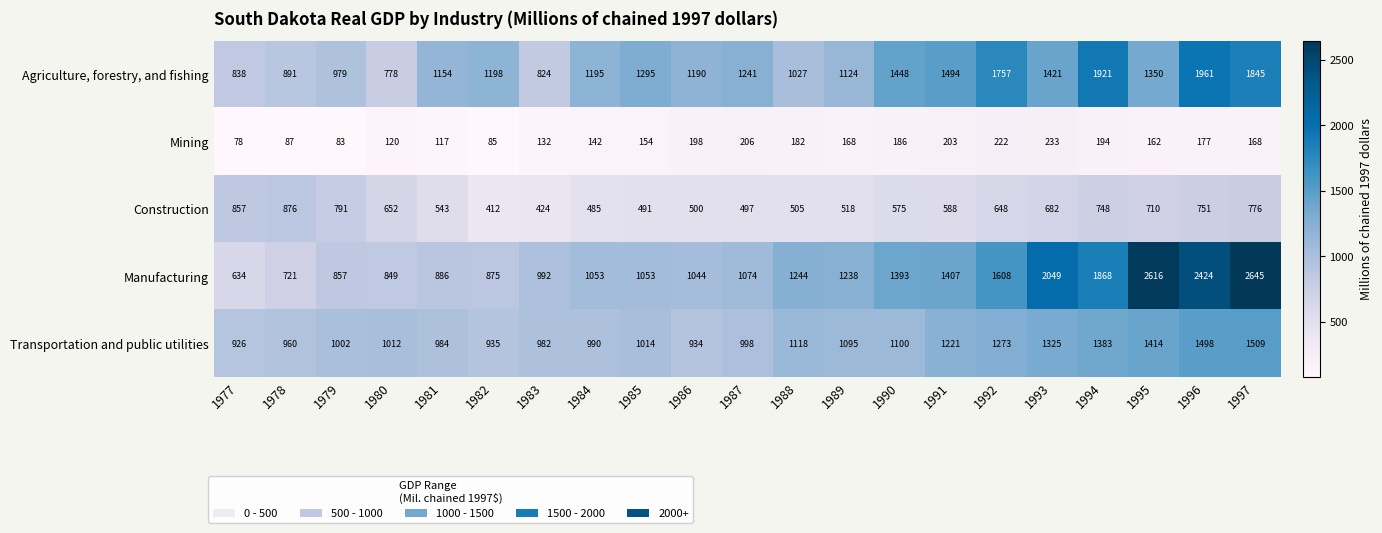

The value of Manufacturing at 1980 is 251. True or false?

False